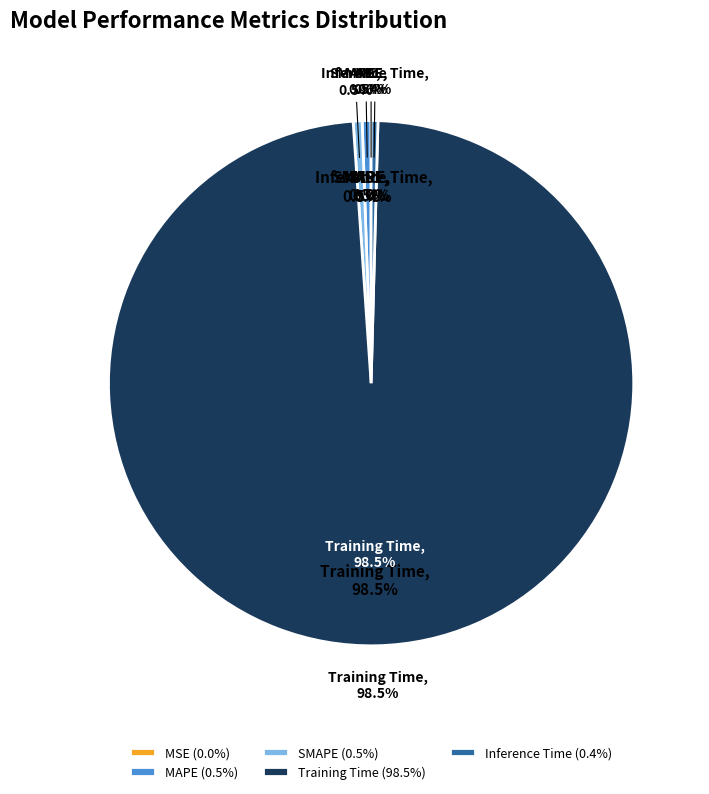

True or false: Training Time accounts for 85% of the total.

False